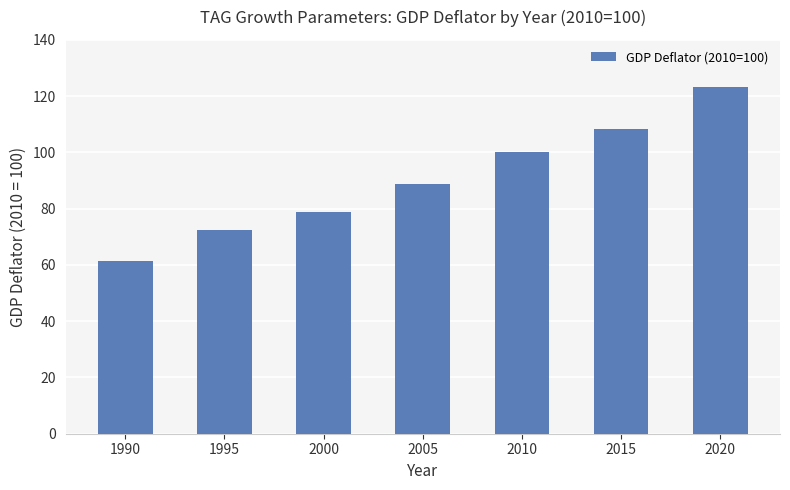

List the labels in order of value, largest first.

2020, 2015, 2010, 2005, 2000, 1995, 1990